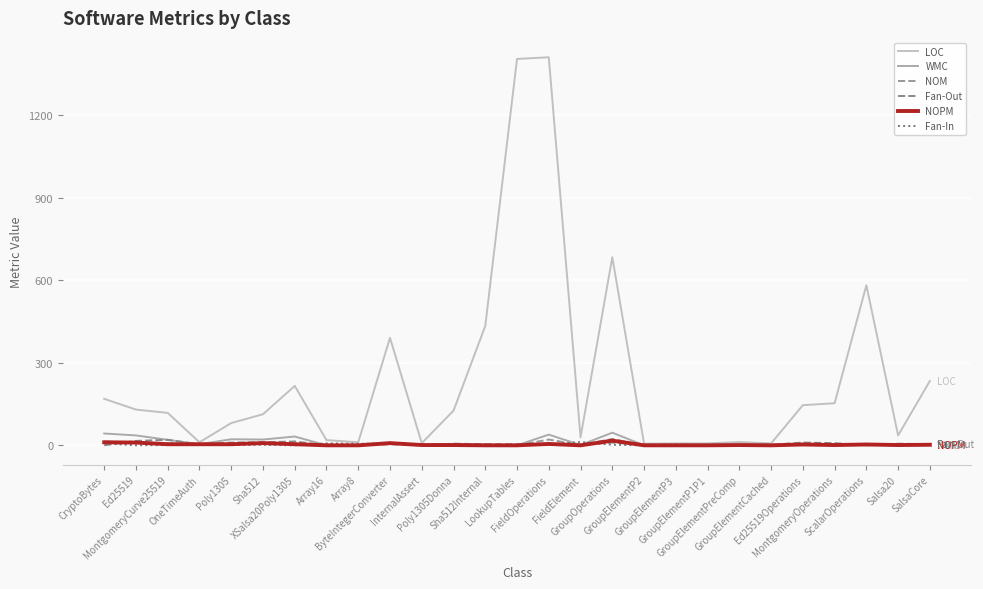

Is this an area chart (filled region under the line)?

No